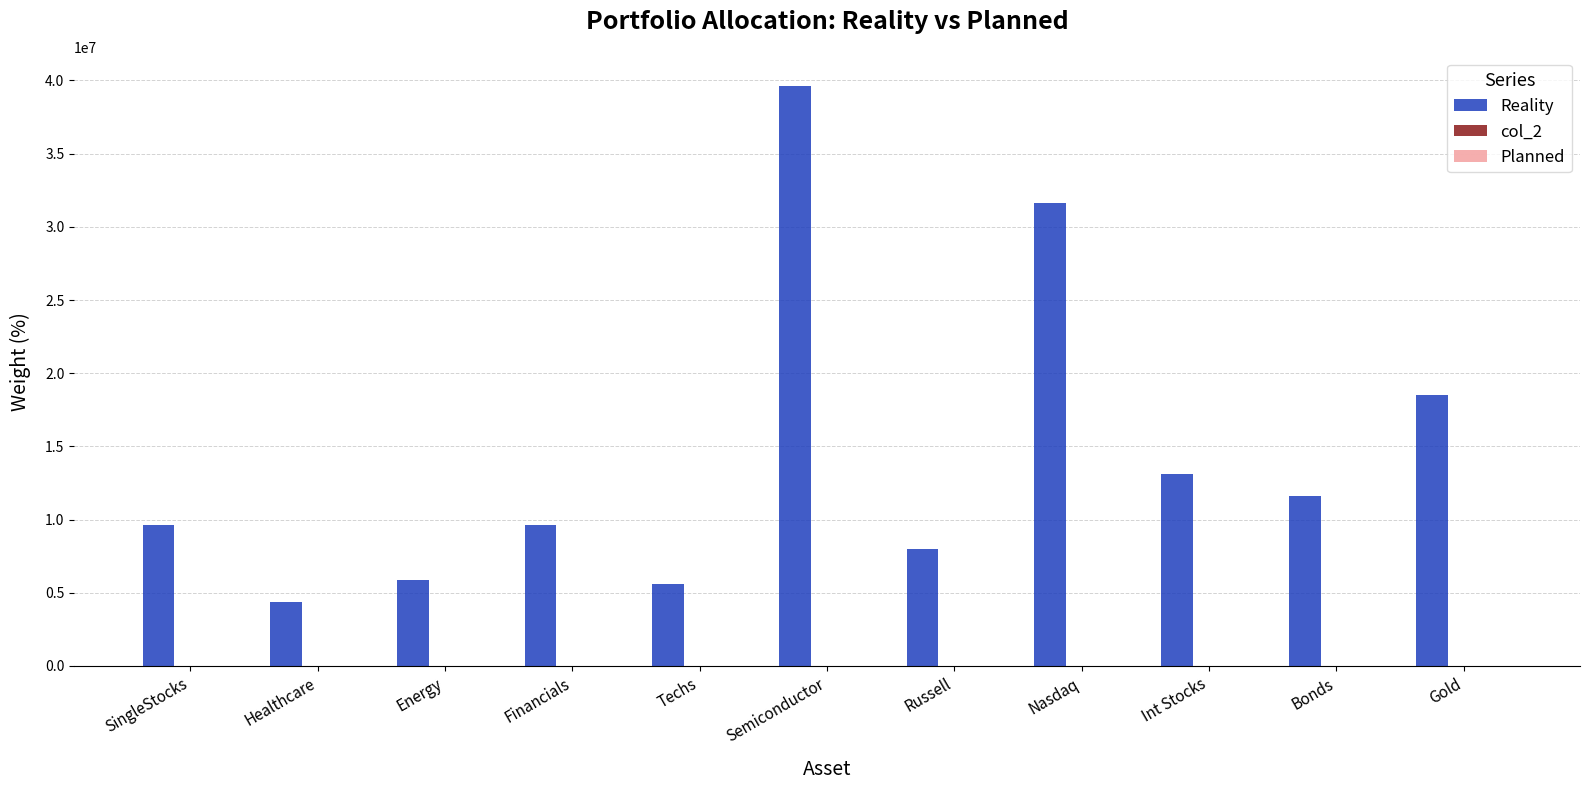

Which series has the largest total across all categories?

Reality